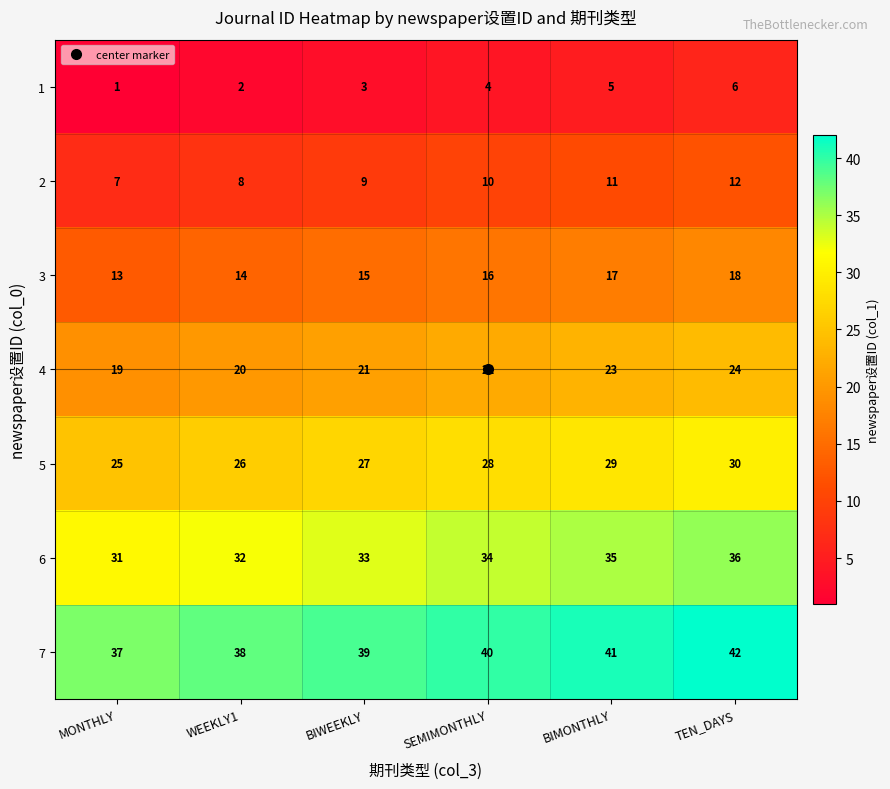

Which series has the largest total across all categories?

7